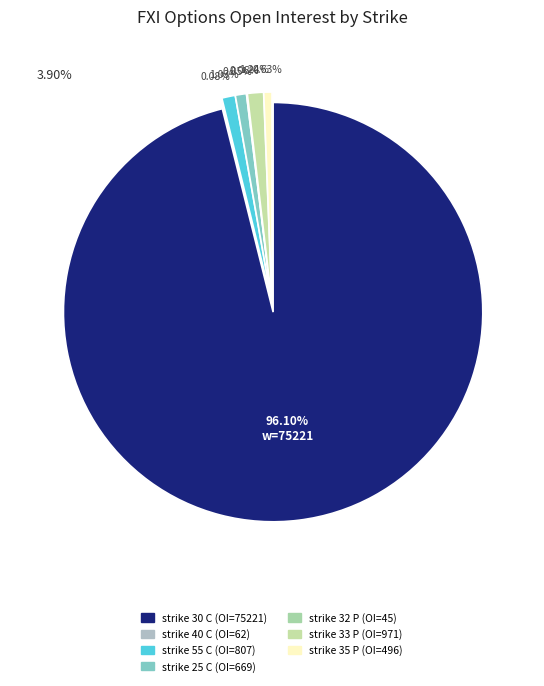

Does any single category account for the majority?

Yes